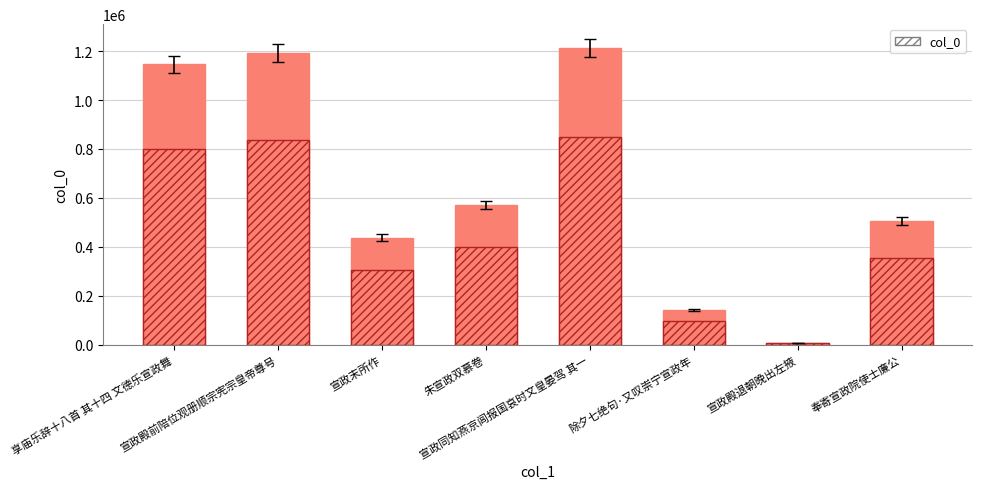

The col_0 (inner) series shows 801731.7 at 享庙乐辞十八首 其十四 文德乐宣政舞. True or false?

True